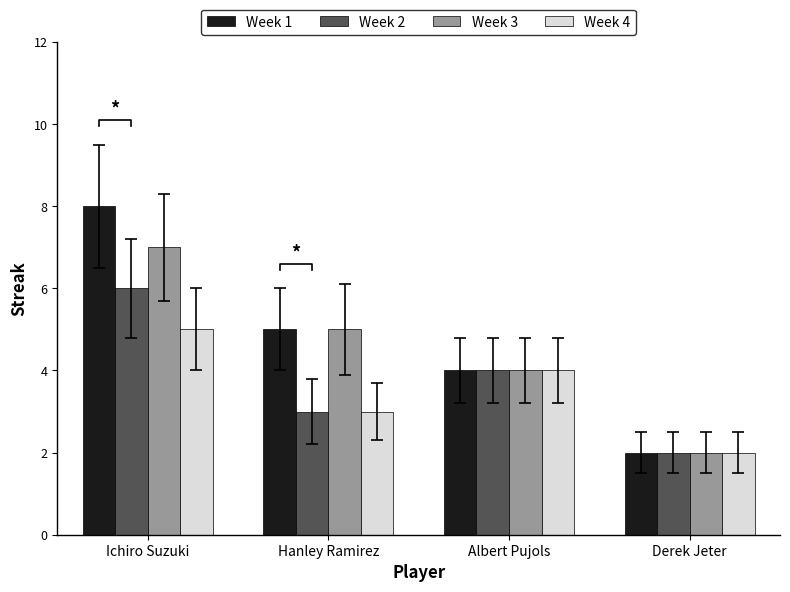

Count the Week 2 values in the range 3 to 6.

3